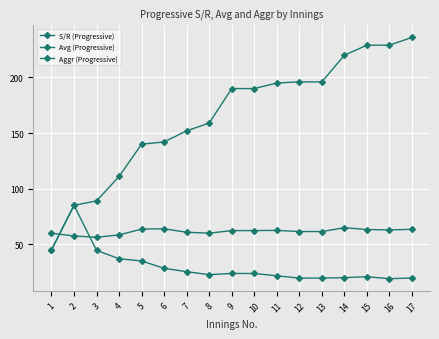

Count the number of categories in the chart.

17